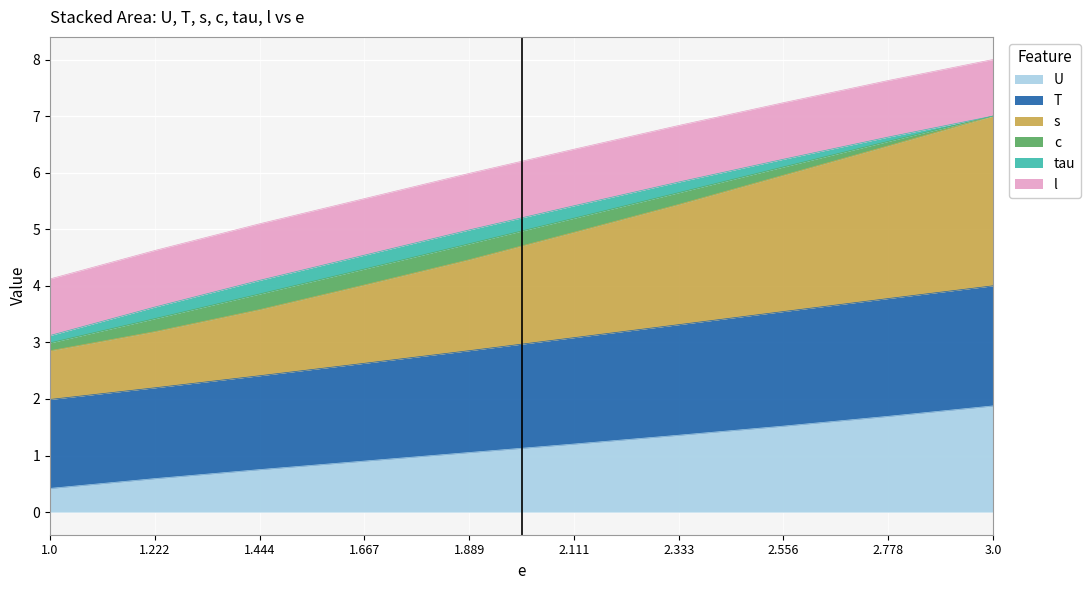

What is the total value across all series at 1.889?

6.0